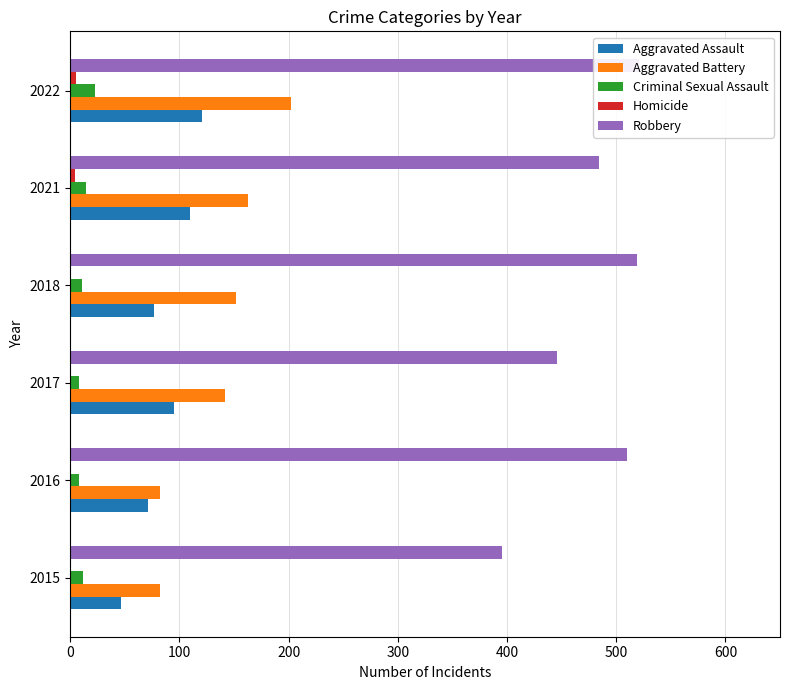

How many bars are there in each group?

5